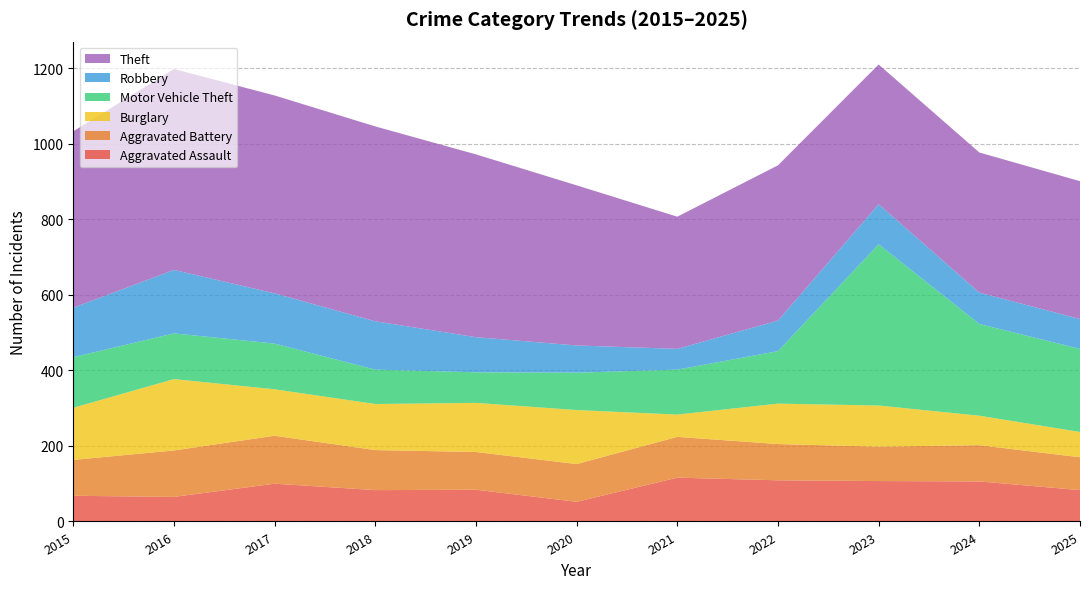

Reading left to right, extract all data points from this chart.

Aggravated Assault: 68	65	100	83	84	52	116	109	107	106	83
Aggravated Battery: 95	123	127	106	100	100	108	96	91	96	87
Burglary: 138	189	123	122	130	143	59	107	109	78	67
Motor Vehicle Theft: 134	121	121	91	81	99	119	139	427	243	220
Robbery: 131	168	133	128	93	72	55	81	106	83	79
Theft: 467	532	524	516	484	424	350	411	370	371	365